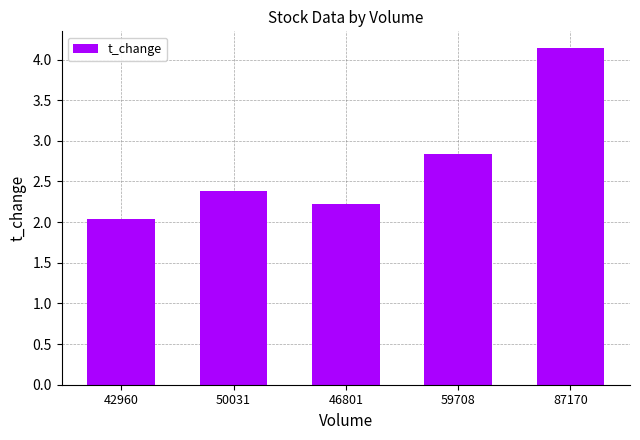

List the labels in order of value, largest first.

87170, 59708, 50031, 46801, 42960